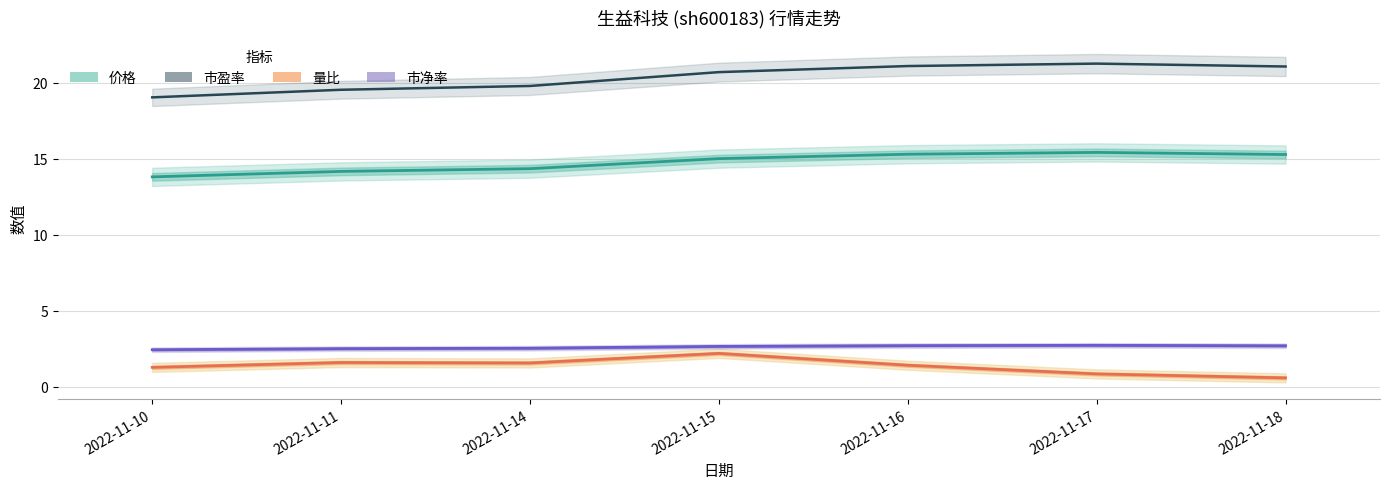

What is the greatest value displayed?

21.2